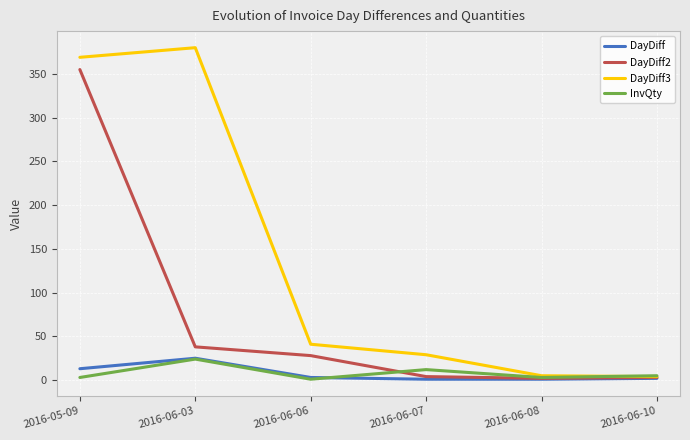

The DayDiff2 series shows 148 at 2016-05-09. True or false?

False